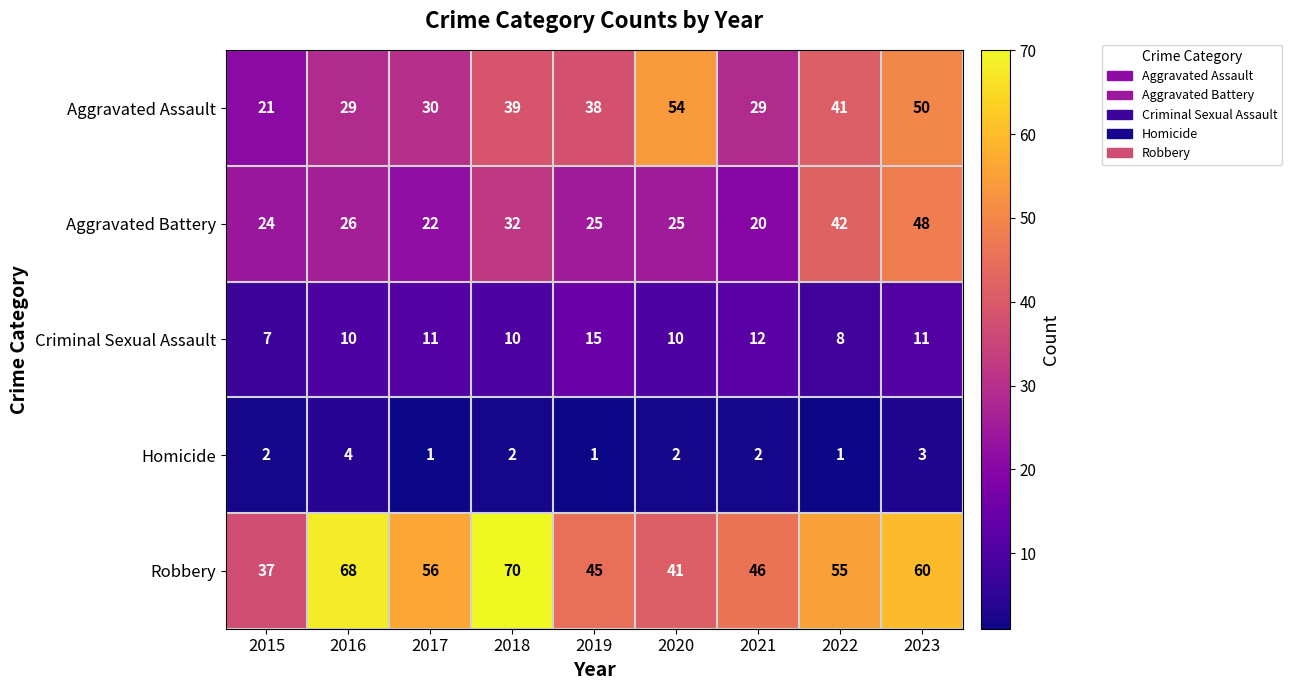

Which series changed the most between 2021 and 2023?

Aggravated Battery